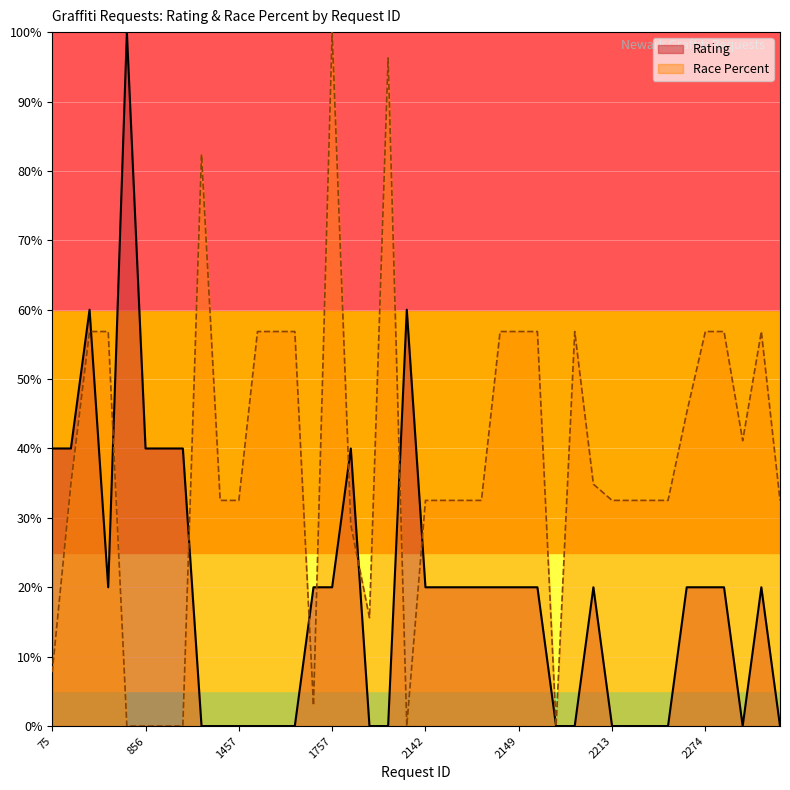

What is the total value across all series at 2149?

0.8